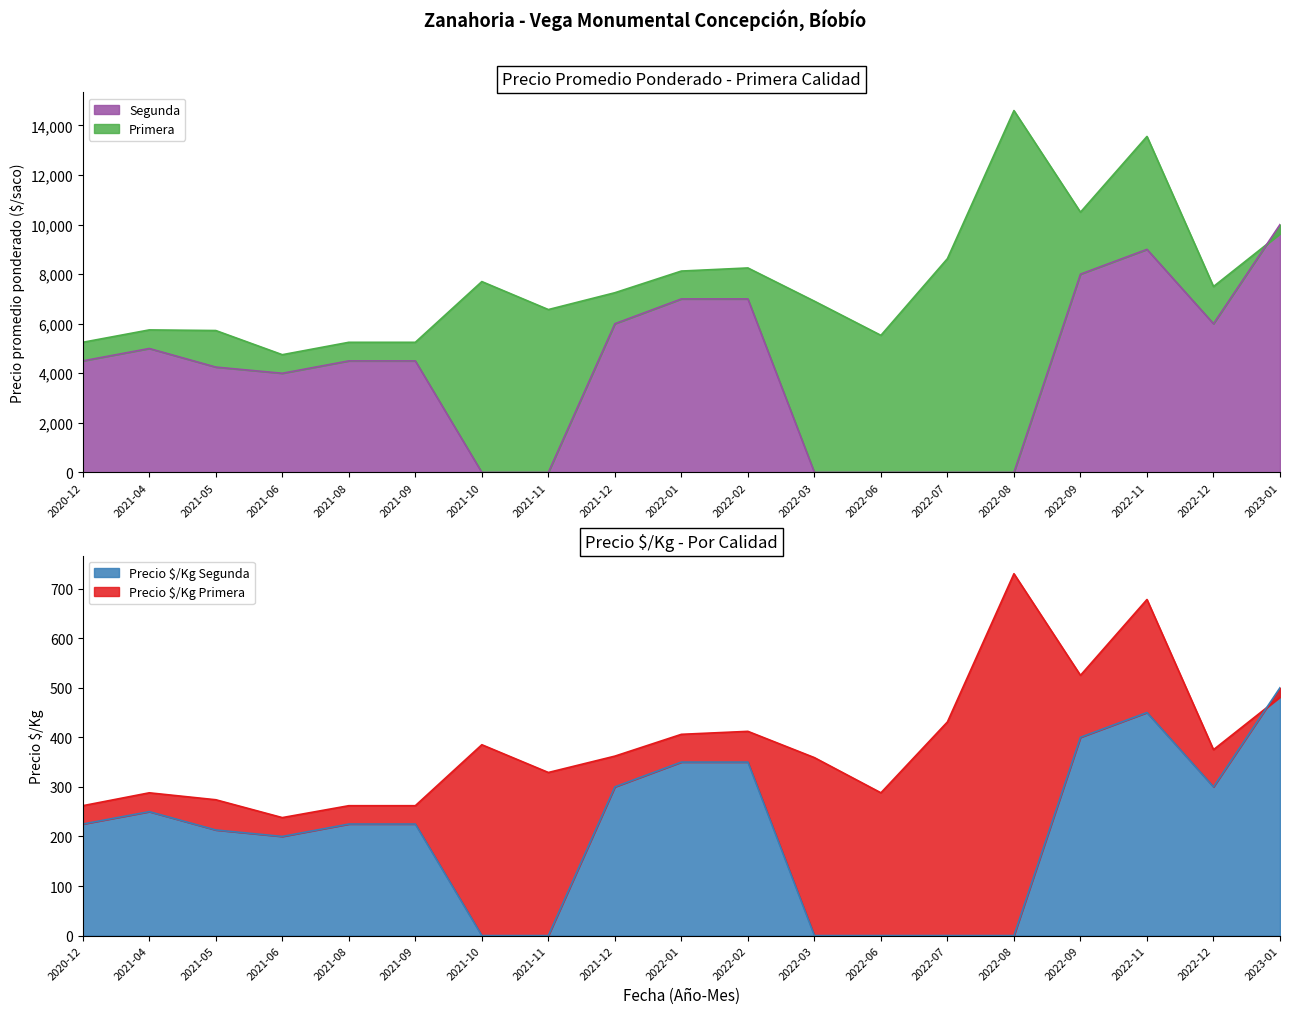

Reading right to left, transcribe all the data shown in this chart.

Primera: 2023-01=9625	2022-12=7500	2022-11=13556	2022-09=10500	2022-08=14600	2022-07=8626	2022-06=5531	2022-03=6909	2022-02=8250	2022-01=8125	2021-12=7250	2021-11=6571	2021-10=7700	2021-09=5250	2021-08=5250	2021-06=4750	2021-05=5725	2021-04=5750	2020-12=5250
Segunda: 2023-01=10000	2022-12=6000	2022-11=9000	2022-09=8000	2022-08=0	2022-07=0	2022-06=0	2022-03=0	2022-02=7000	2022-01=7000	2021-12=6000	2021-11=0	2021-10=0	2021-09=4500	2021-08=4500	2021-06=4000	2021-05=4250	2021-04=5000	2020-12=4500
Precio $/Kg Primera: 2023-01=481	2022-12=375	2022-11=678	2022-09=525	2022-08=730	2022-07=431	2022-06=288	2022-03=359	2022-02=412	2022-01=406	2021-12=362	2021-11=329	2021-10=385	2021-09=262	2021-08=262	2021-06=238	2021-05=274	2021-04=288	2020-12=262
Precio $/Kg Segunda: 2023-01=500	2022-12=300	2022-11=450	2022-09=400	2022-08=0	2022-07=0	2022-06=0	2022-03=0	2022-02=350	2022-01=350	2021-12=300	2021-11=0	2021-10=0	2021-09=225	2021-08=225	2021-06=200	2021-05=213	2021-04=250	2020-12=225